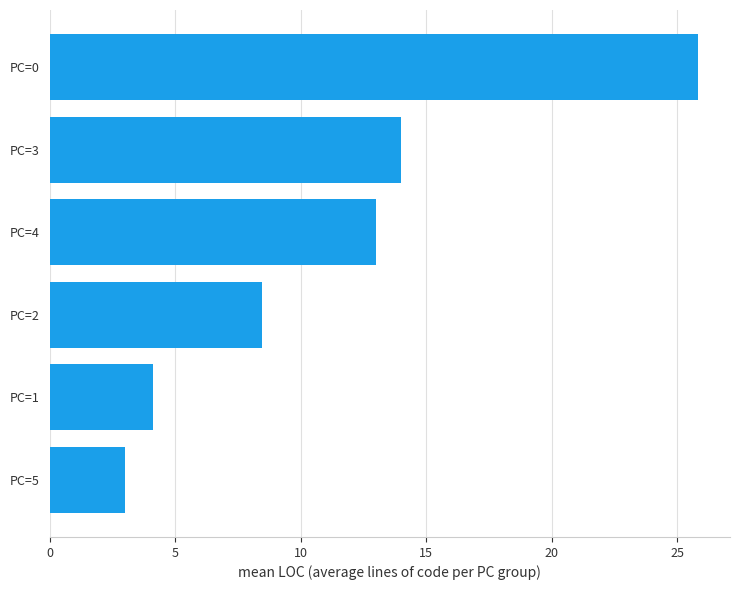

The chart shows a value of 8.4 at PC=2. True or false?

True